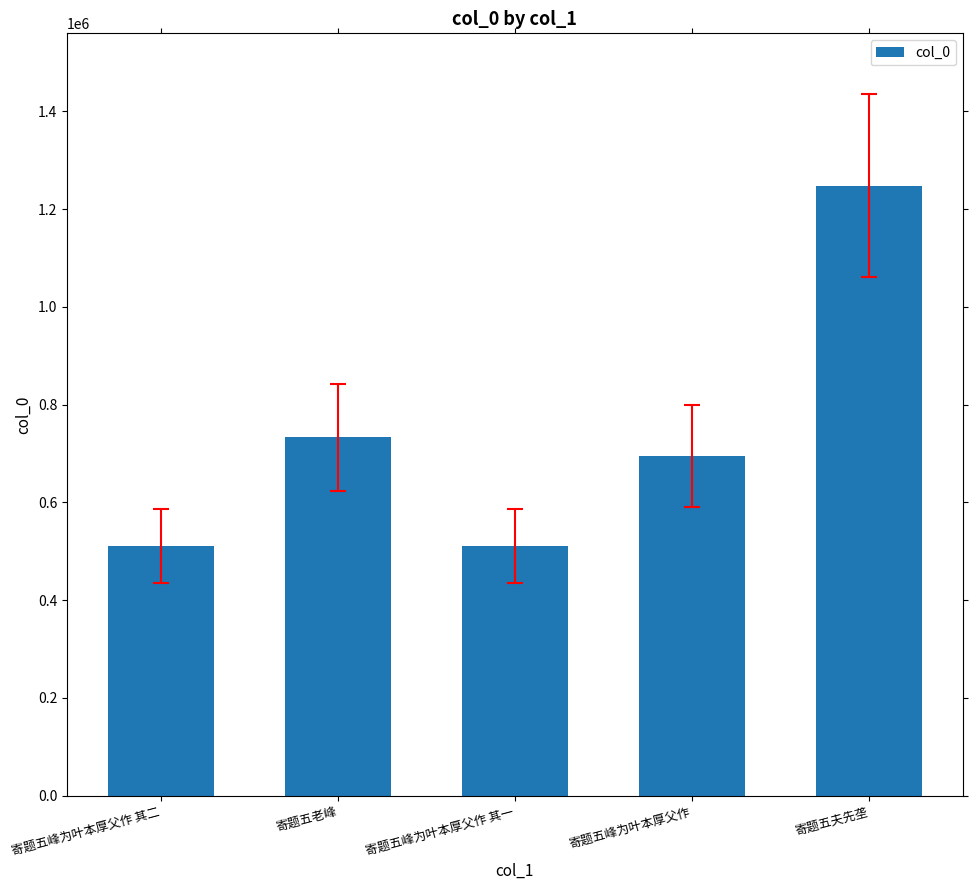

What is the change in value from 寄题五老峰 to 寄题五夫先垄?

+514489